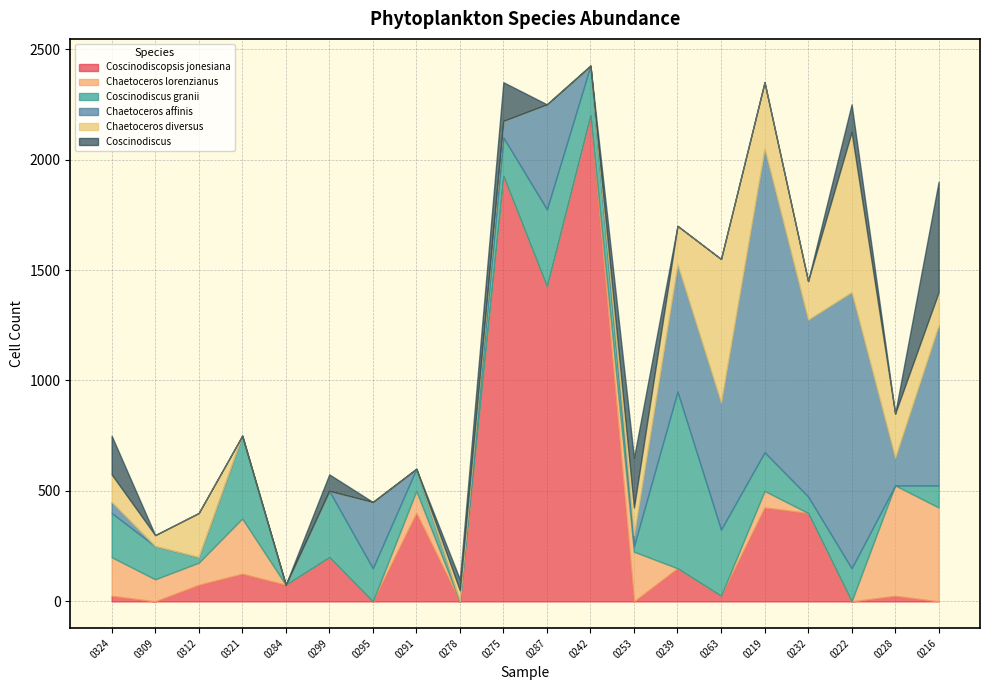

Which category has the lowest value across all series?

0309